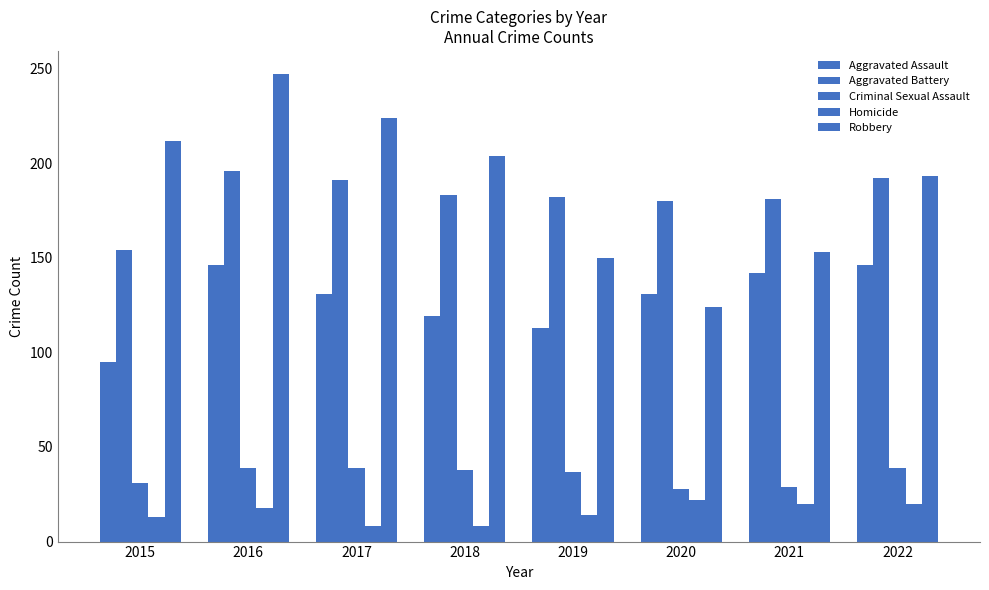

Does the chart contain any negative values?

No